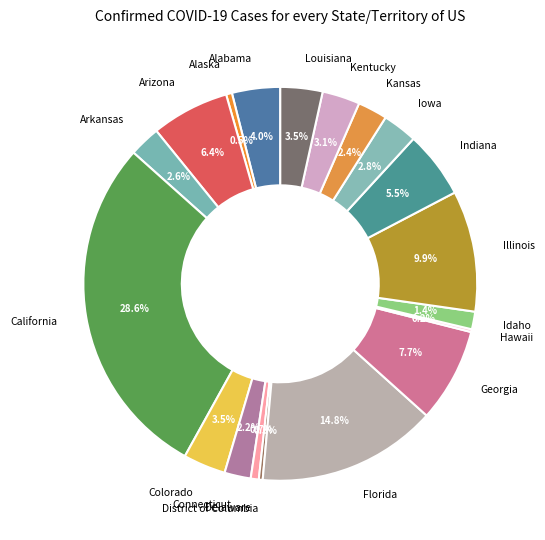

What percentage is NOT represented by District of Columbia?

99.7%